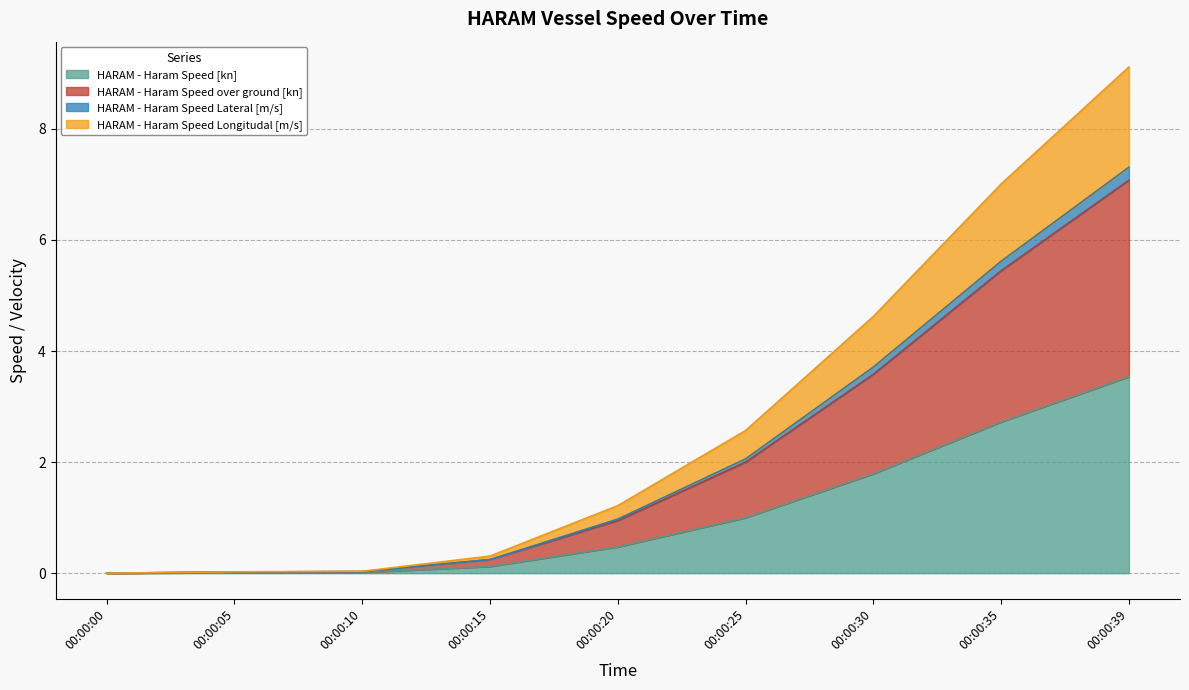

How many series are shown in this chart?

4